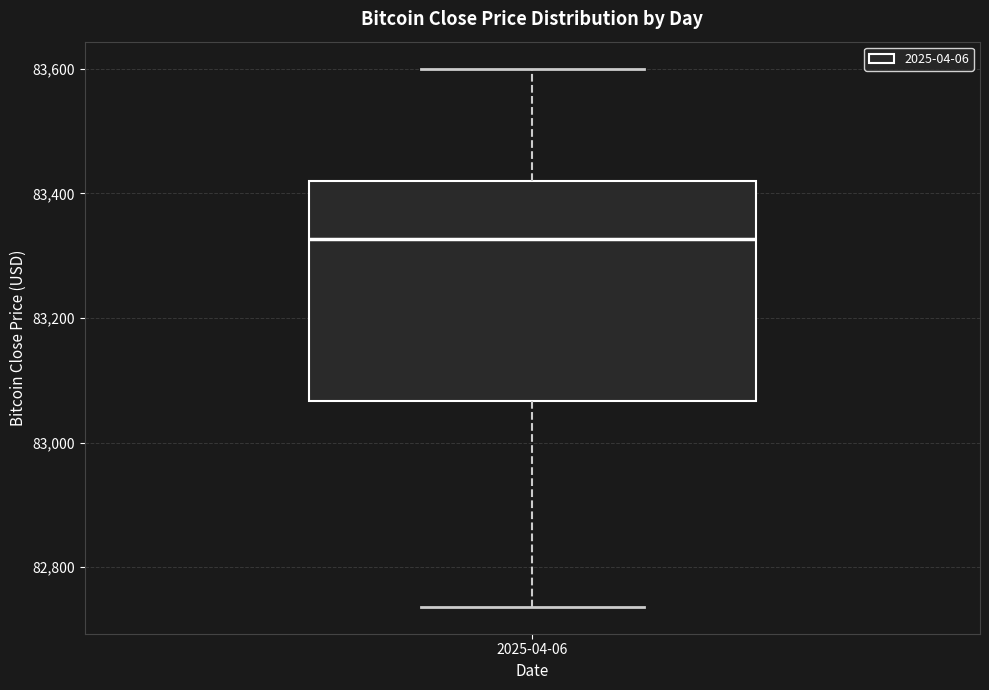

Transcribe this box plot: give where the median line is, the range the box spans, and where the two whiskers end, as read against the y-axis. The values are not printed on the chart, so give them approximately, as read against the axis.

median 83320, box 83060 to 83420, whiskers 82740 to 83600